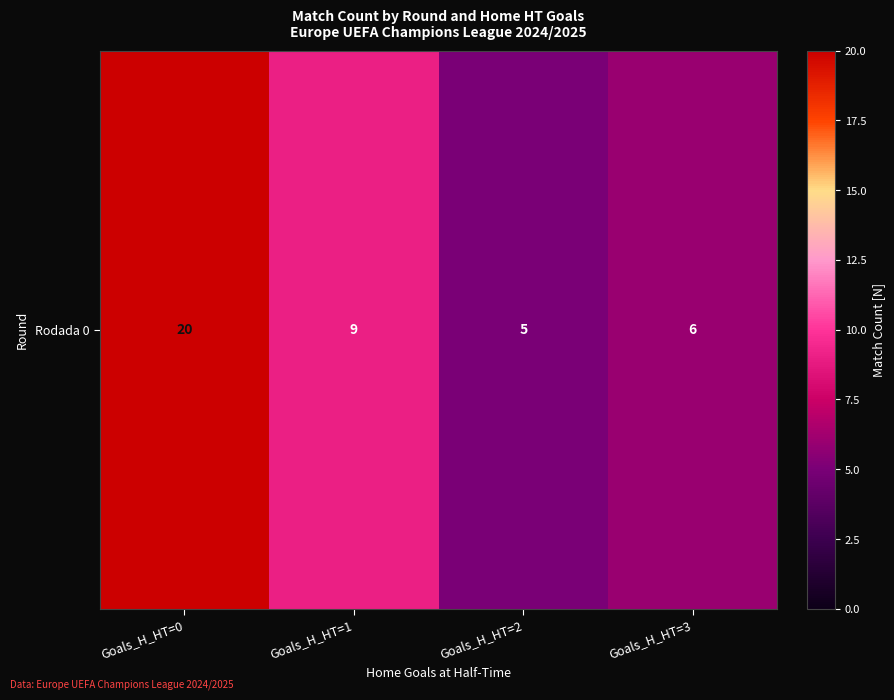

Rank the categories by value from highest to lowest.

Goals_H_HT=0, Goals_H_HT=1, Goals_H_HT=3, Goals_H_HT=2